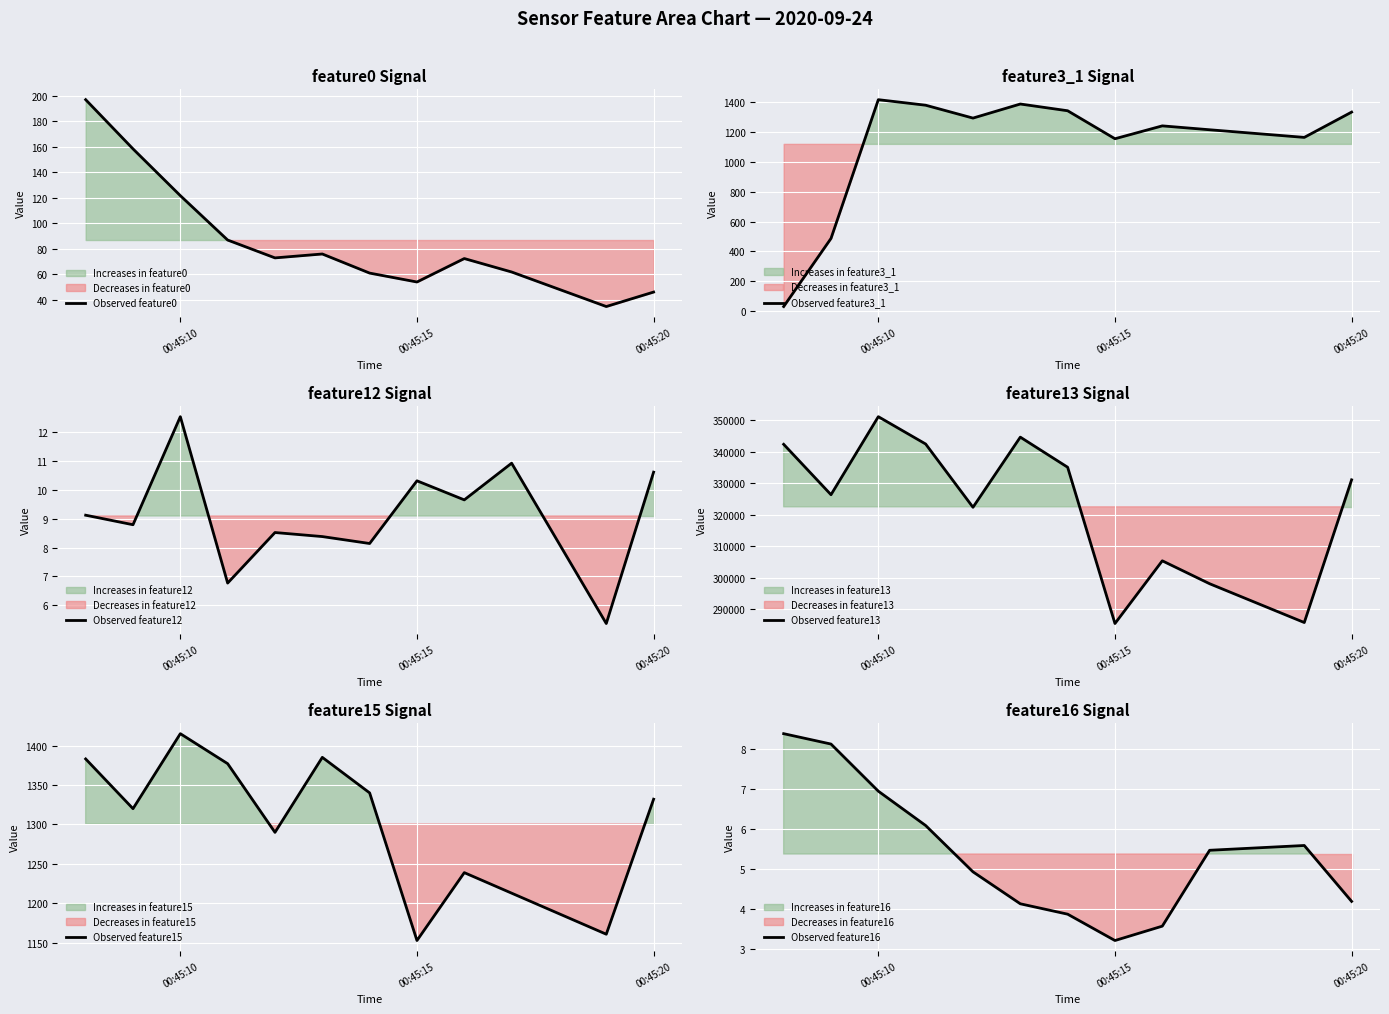

At which label is Observed feature0 closest to 115?

00:45:10